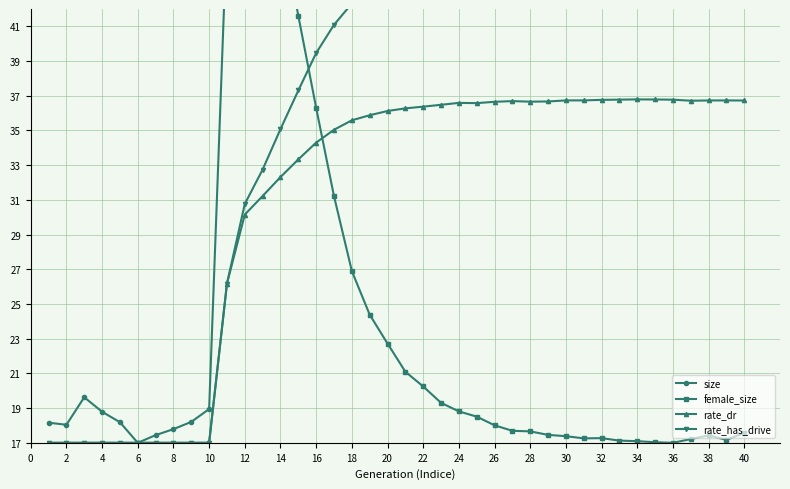

What is the highest value of the rate_dr series?

36.8